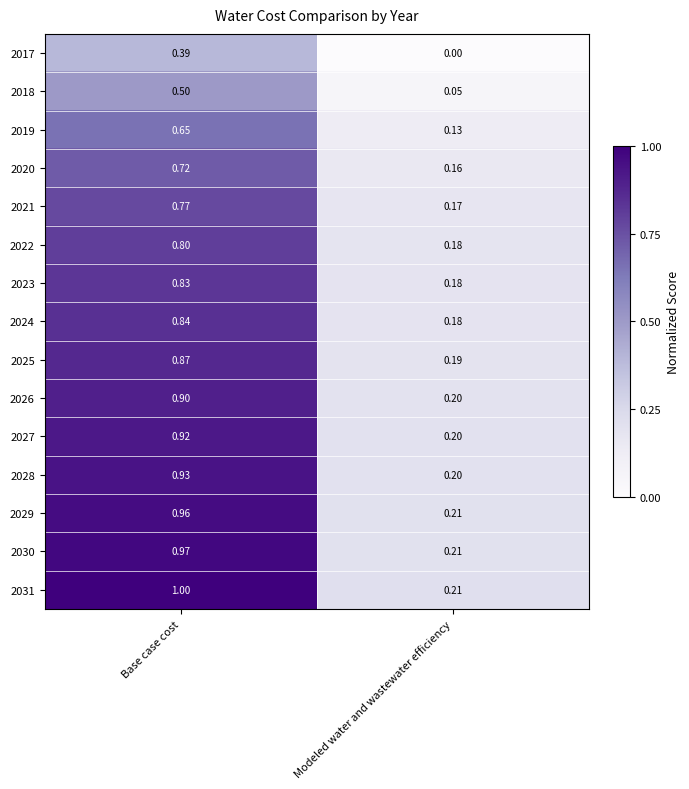

Is the value of 2027 at Base case cost greater than the value of 2023 at Base case cost?

Yes